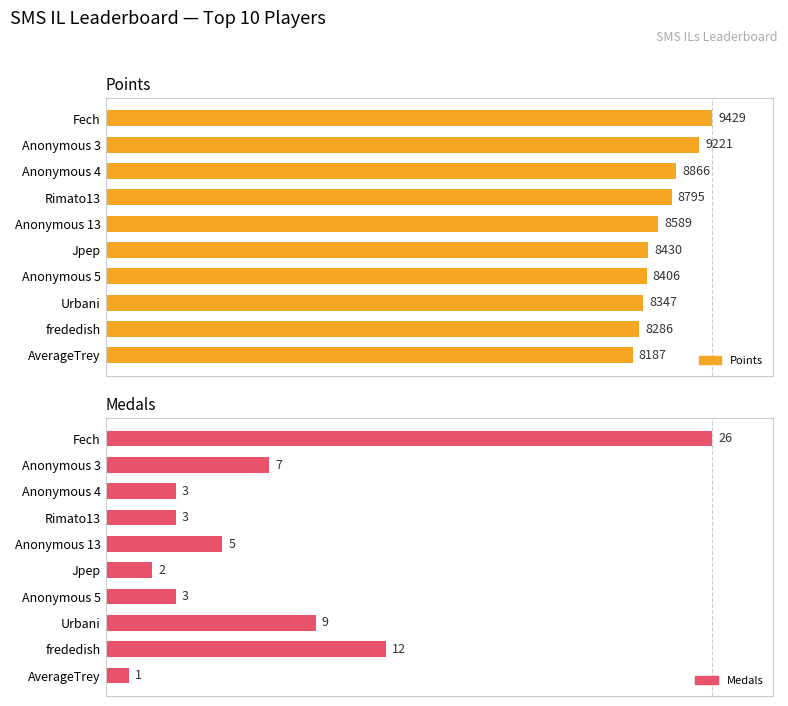

Rank the series by their maximum value, from highest to lowest.

Points, Medals